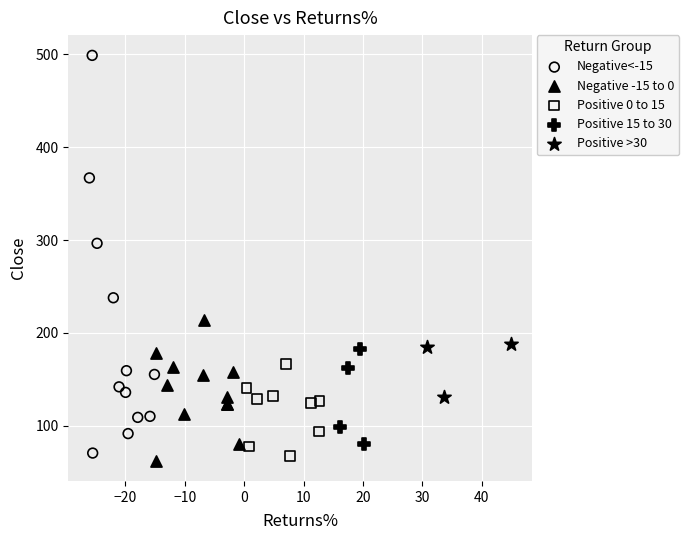

Which series contains the lowest Y value?

Negative -15 to 0